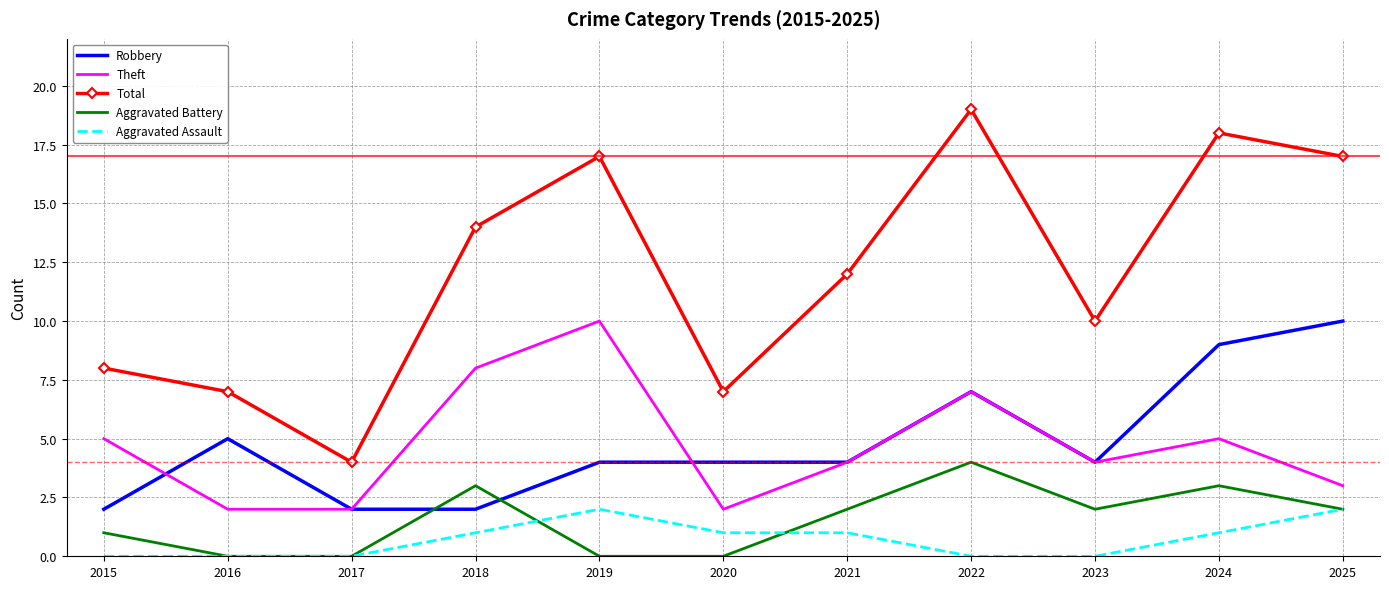

Which series has the largest range (max minus min)?

Total